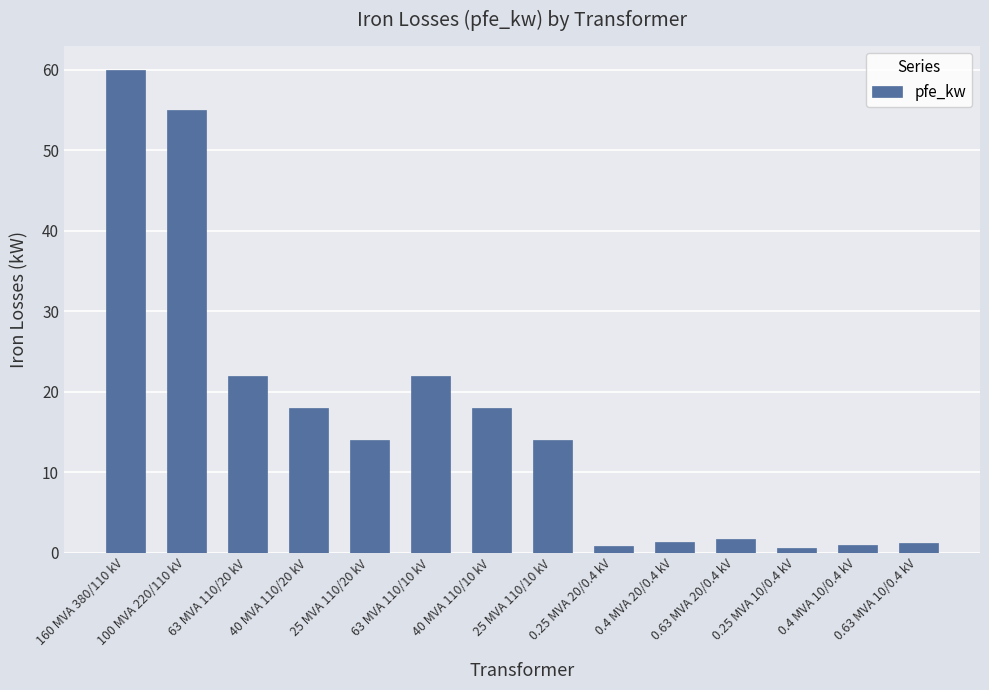

The value at 63 MVA 110/20 kV is 22.0. True or false?

True